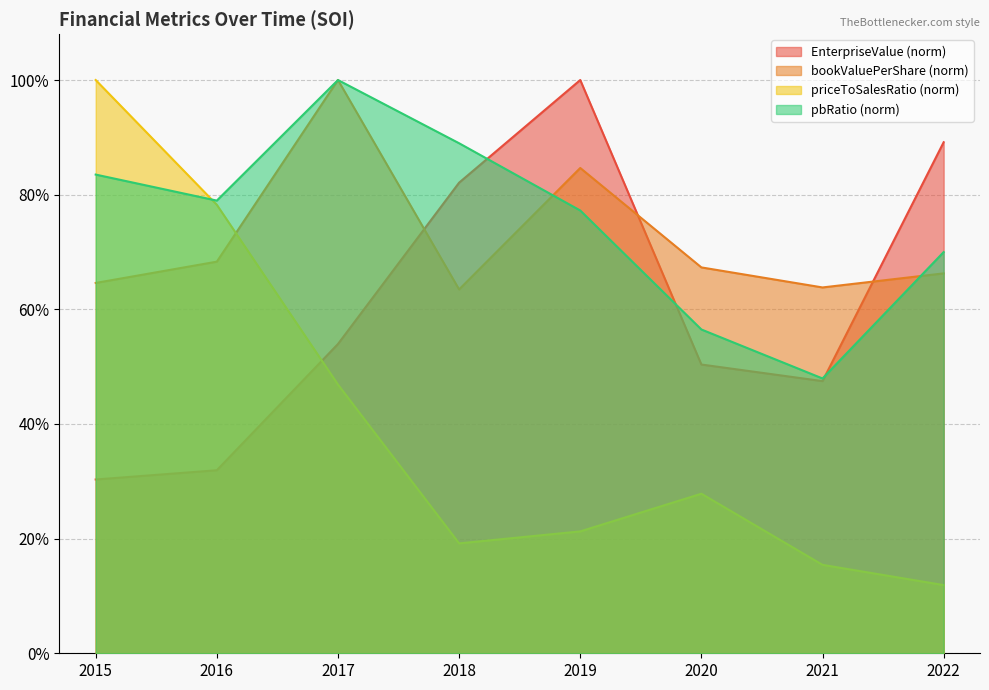

What is the lowest value of the priceToSalesRatio series?

0.1